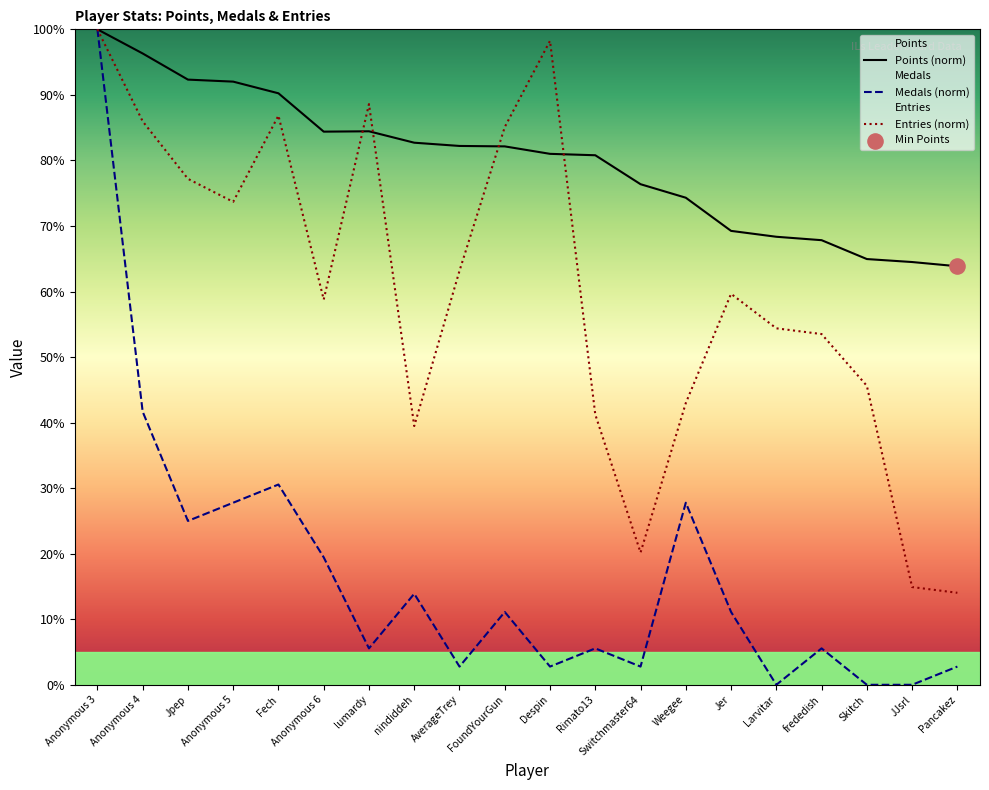

Is the value of Points at Anonymous 5 greater than the value of Entries at Despin?

No